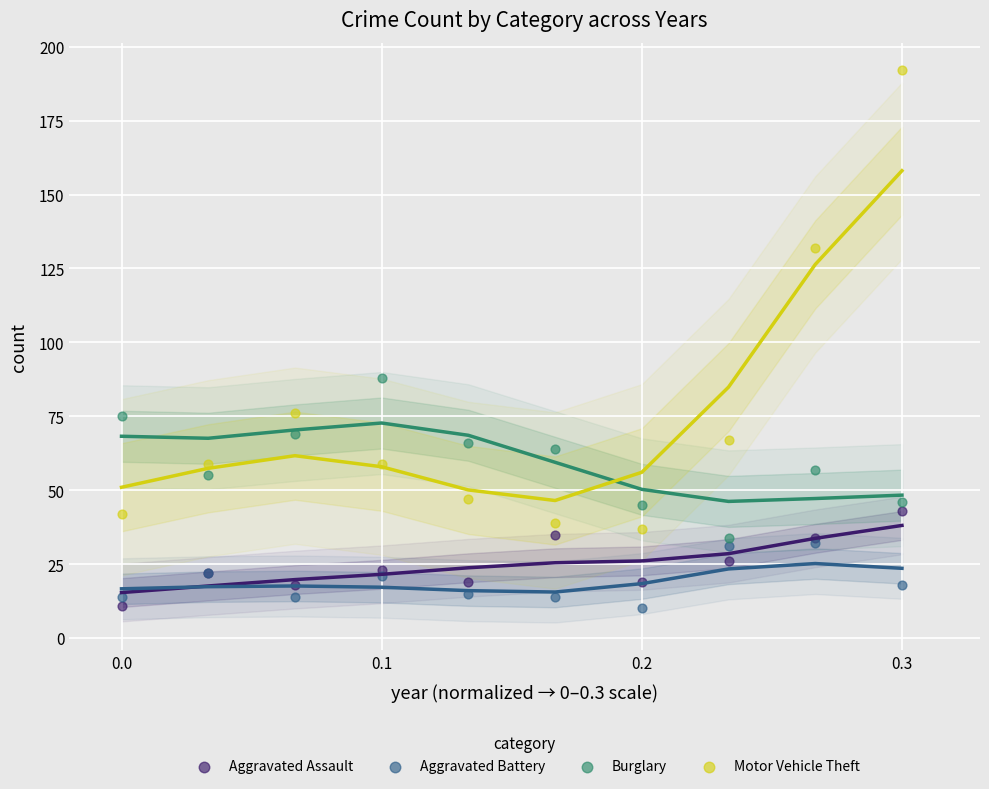

In the Motor Vehicle Theft series, what Y value is closest to 114?

132